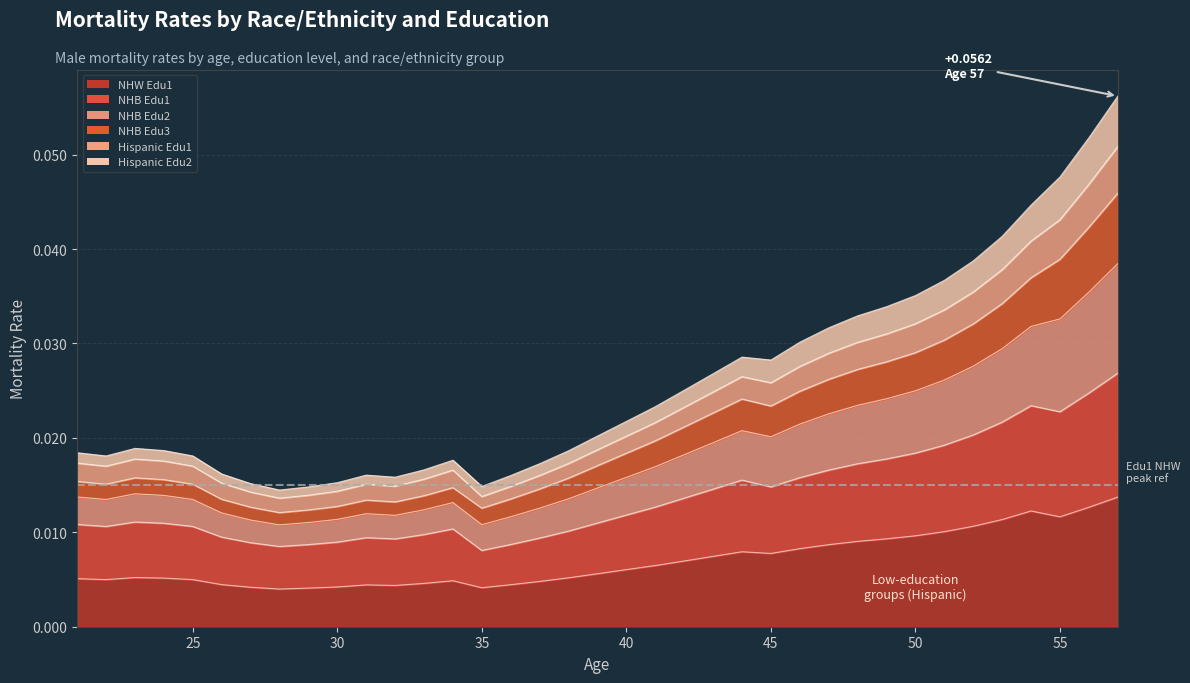

At which label is NHW Edu1 closest to 0?

28